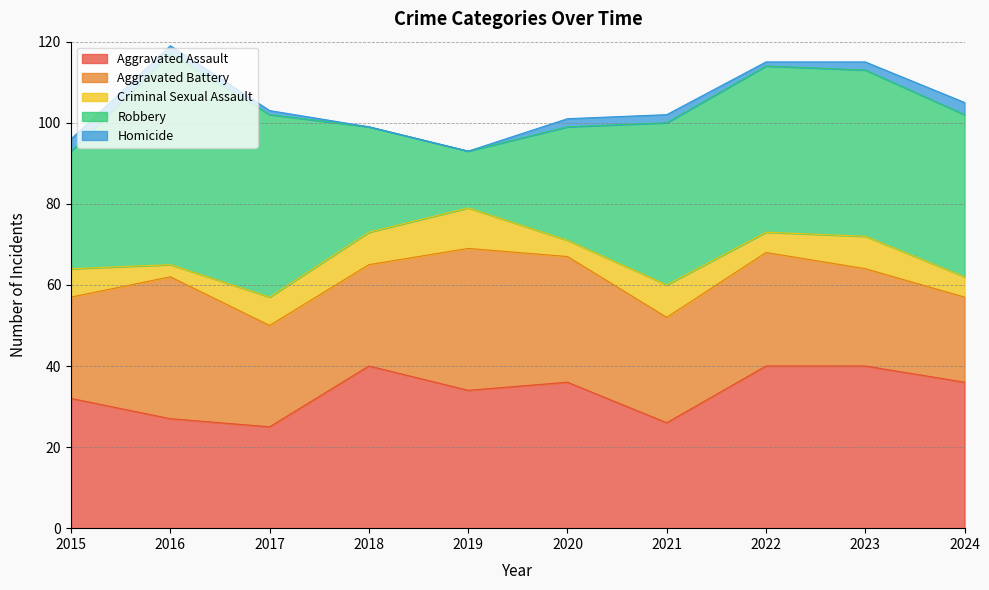

True or false: Aggravated Battery and Criminal Sexual Assault intersect in this chart.

False